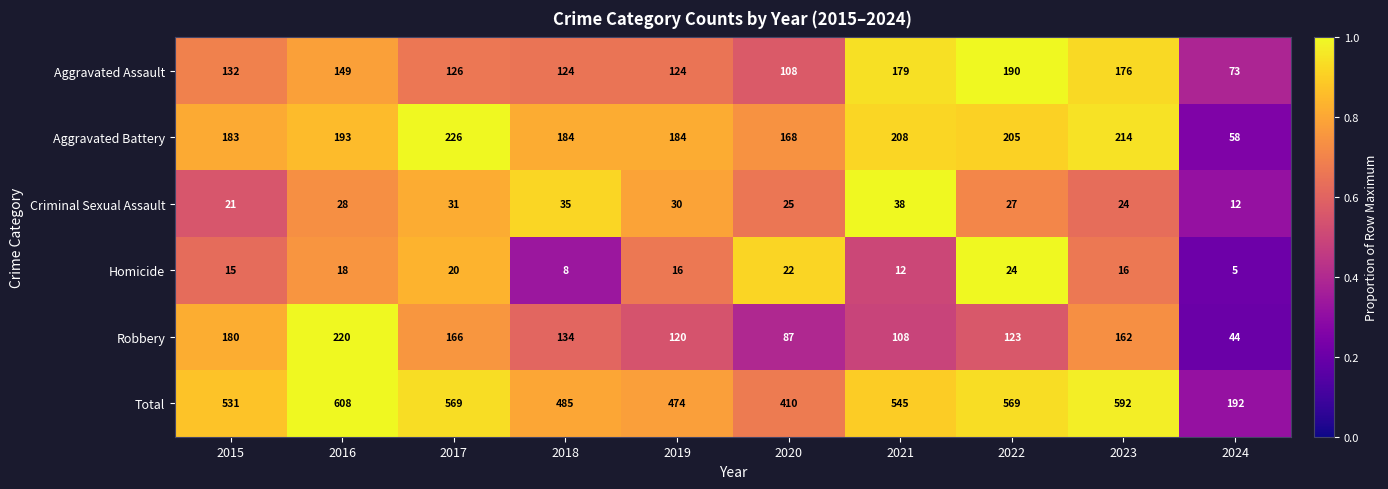

Which series changed the most between 2020 and 2023?

Total